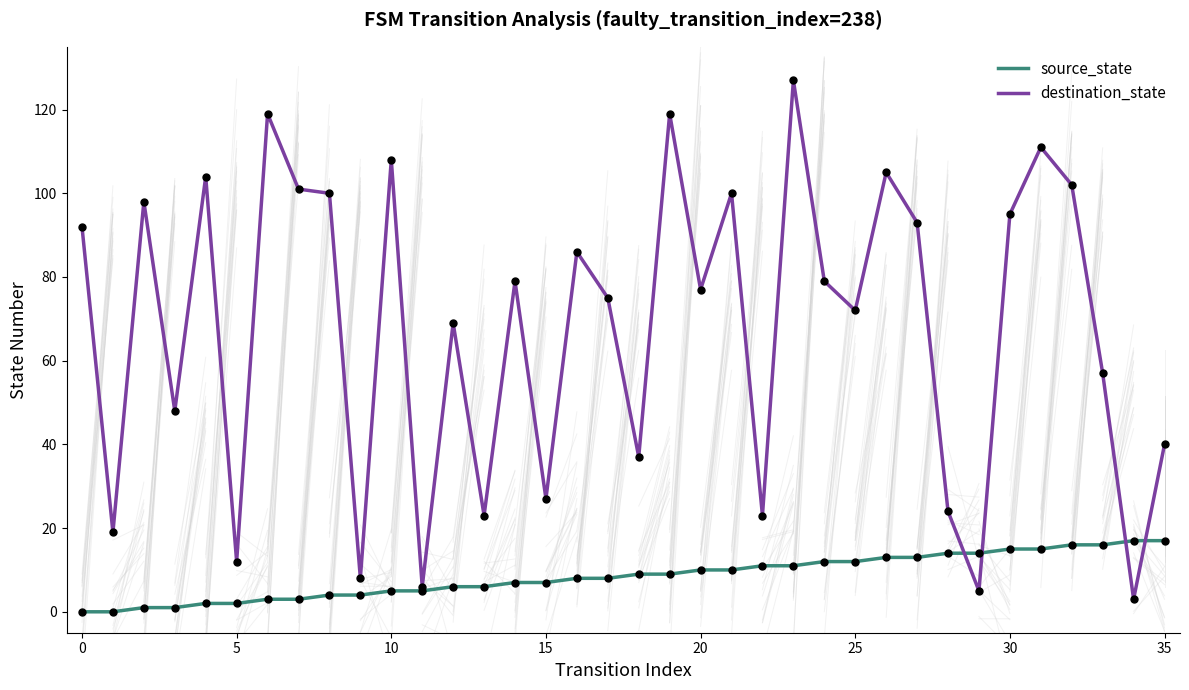

What are all the series names shown in the legend?

source_state, destination_state